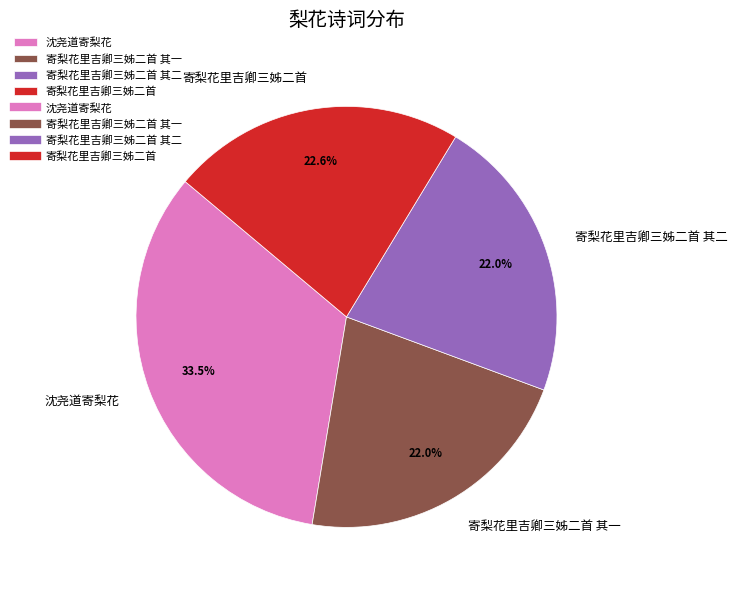

Which slice is the largest?

沈尧道寄梨花